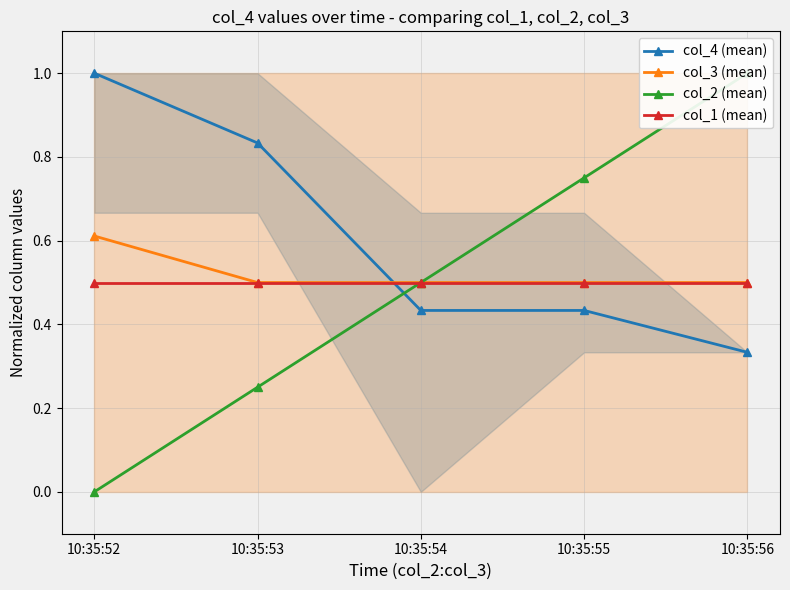

Is it true that col_4 (mean) equals 0.4 at 10:35:54?

True